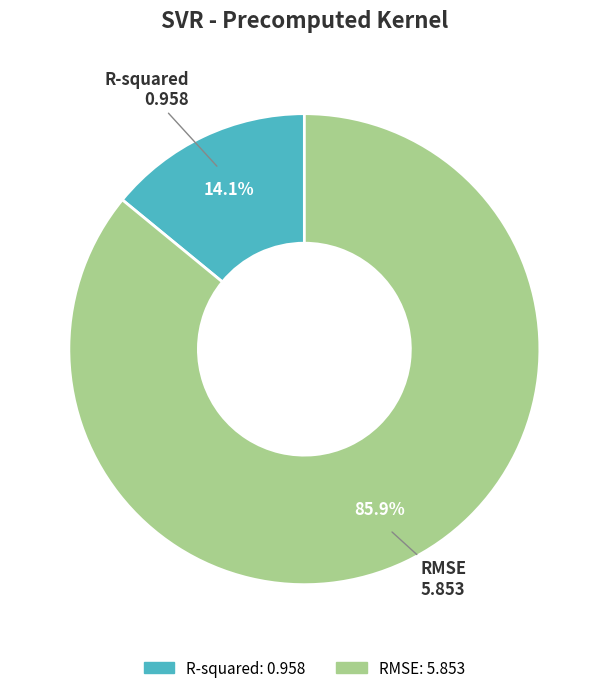

What is the total percentage of RMSE and R-squared?

100.0%